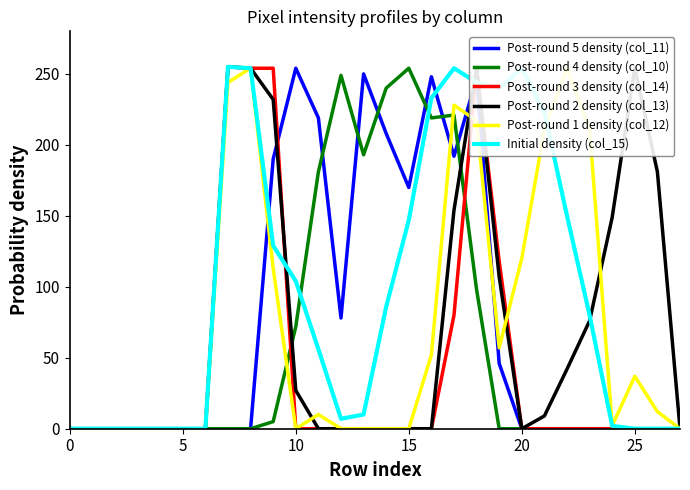

What is the approximate value of Post-round 1 density (col_12) at 22, to the nearest 5?

255